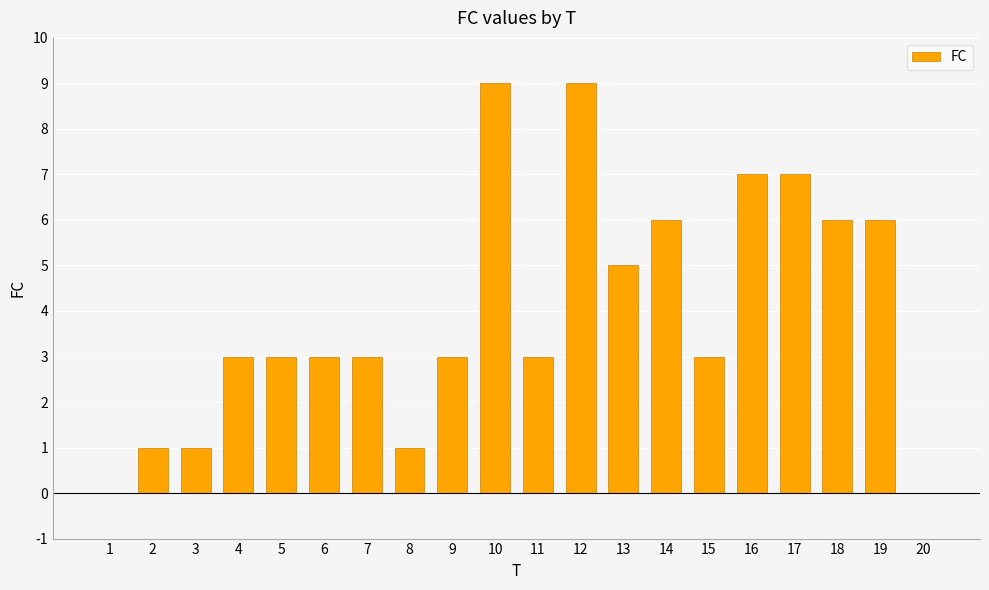

What is the greatest value displayed?

9